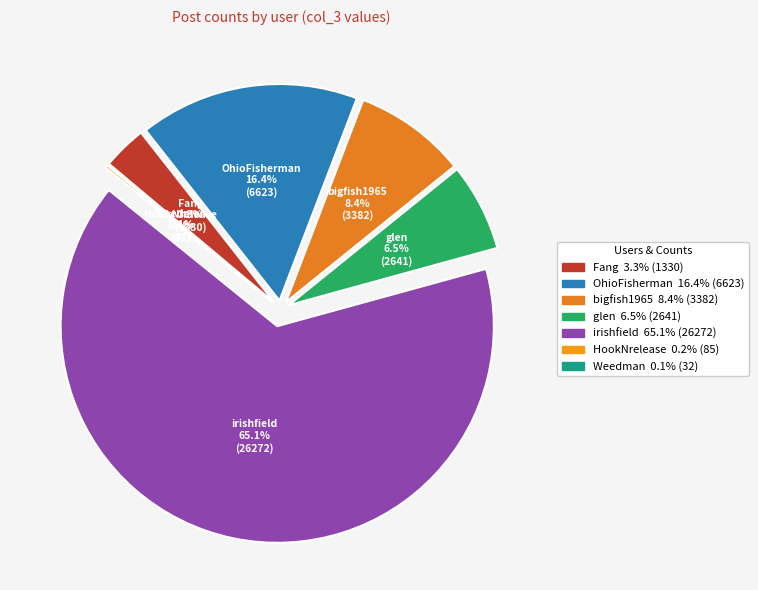

Is the sum of irishfield and Weedman greater than half?

Yes